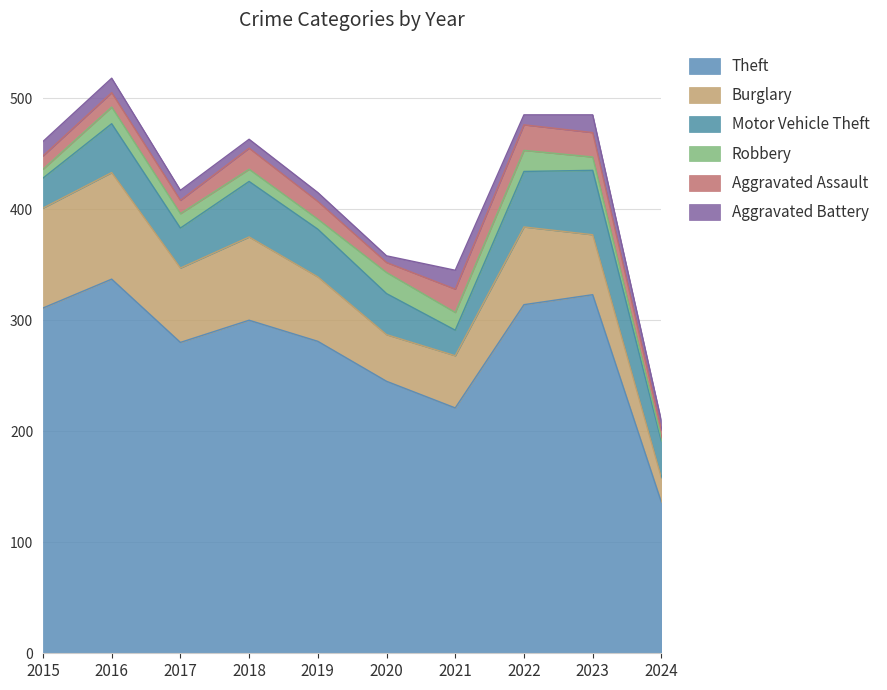

Reading left to right, extract all data points from this chart.

Theft: 2015=311	2016=337	2017=280	2018=300	2019=281	2020=245	2021=221	2022=314	2023=323	2024=136
Burglary: 2015=90	2016=96	2017=67	2018=75	2019=58	2020=42	2021=47	2022=70	2023=54	2024=22
Motor Vehicle Theft: 2015=27	2016=44	2017=36	2018=50	2019=43	2020=37	2021=23	2022=50	2023=58	2024=33
Robbery: 2015=8	2016=15	2017=13	2018=11	2019=9	2020=19	2021=16	2022=19	2023=12	2024=3
Aggravated Assault: 2015=12	2016=13	2017=12	2018=19	2019=16	2020=9	2021=21	2022=23	2023=22	2024=7
Aggravated Battery: 2015=13	2016=13	2017=9	2018=8	2019=8	2020=6	2021=17	2022=9	2023=16	2024=8